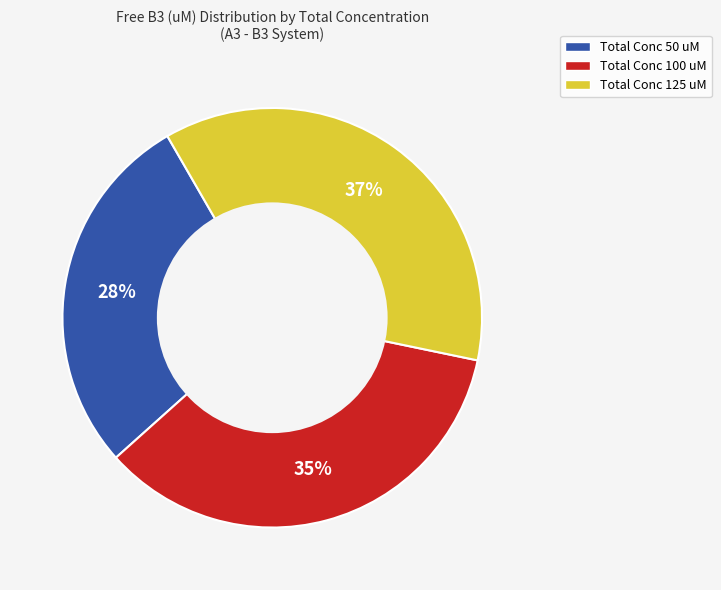

Is there any slice that represents more than half of the pie?

No